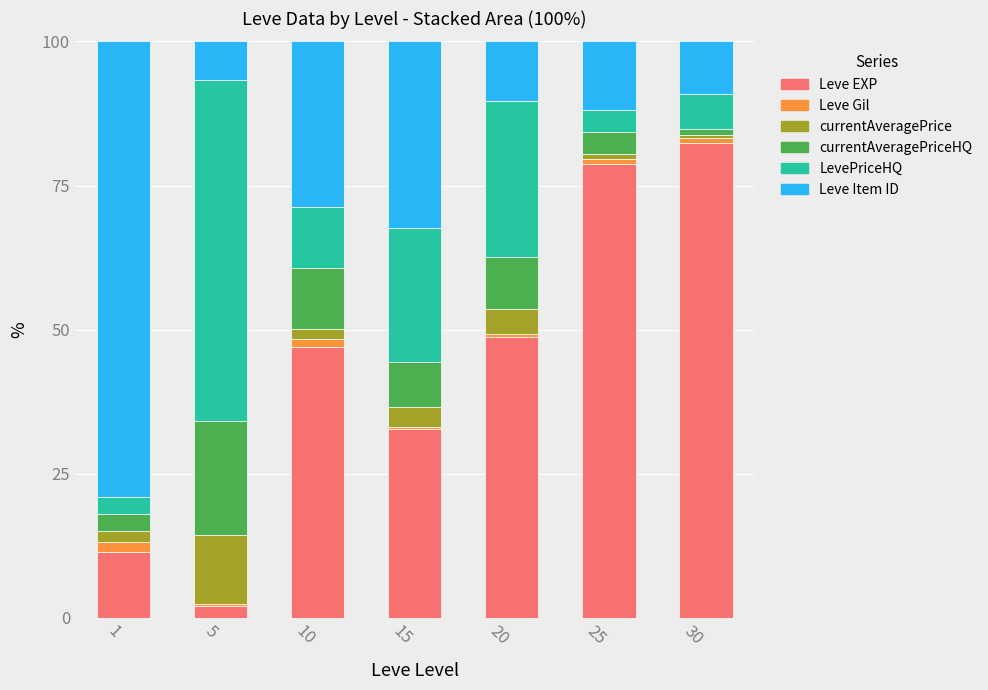

What is the sum of all Leve EXP values?

303.2